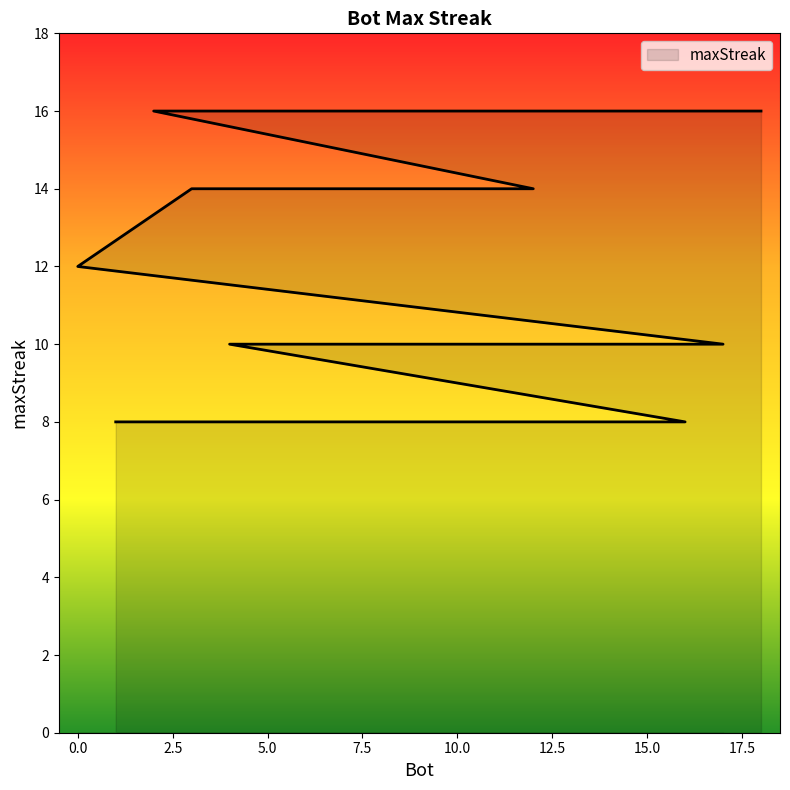

Reading right to left, transcribe all the data shown in this chart.

1=8	8=8	14=8	16=8	4=10	6=10	7=10	9=10	11=10	13=10	17=10	0=12	3=14	5=14	12=14	2=16	10=16	15=16	18=16